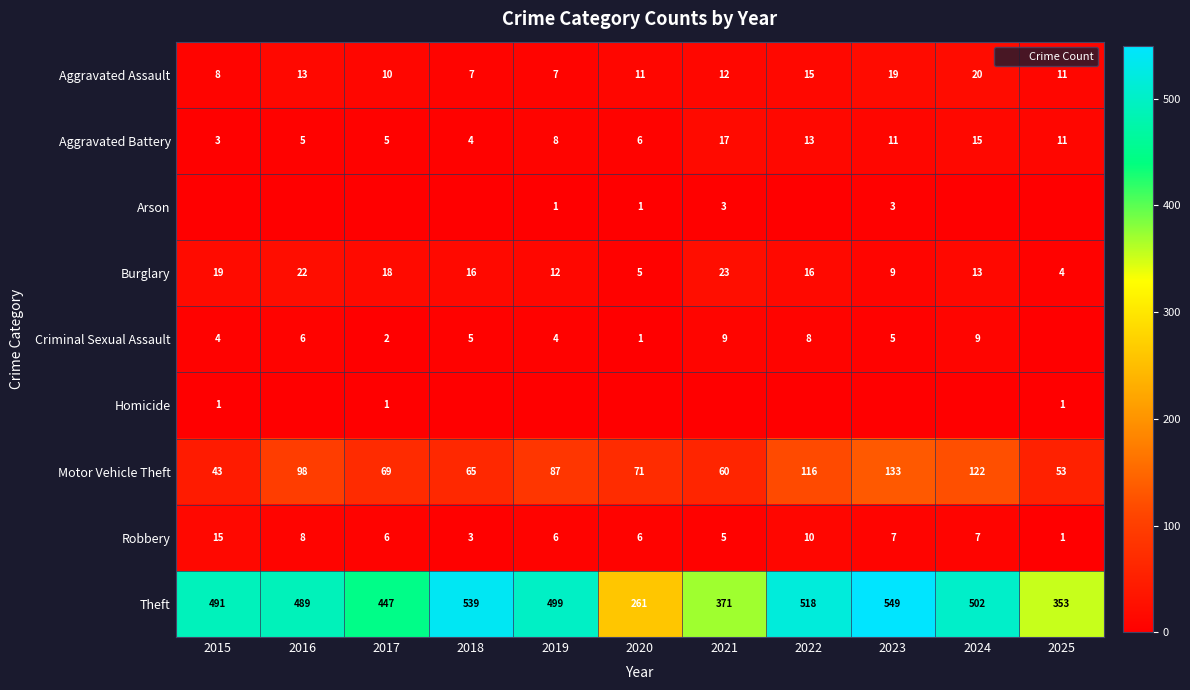

What is the total value across all series at 2021?

500